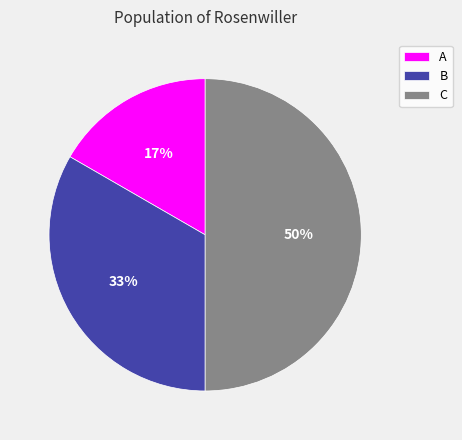

To the nearest percent, what is the difference between the C and B slice percentages?

17%